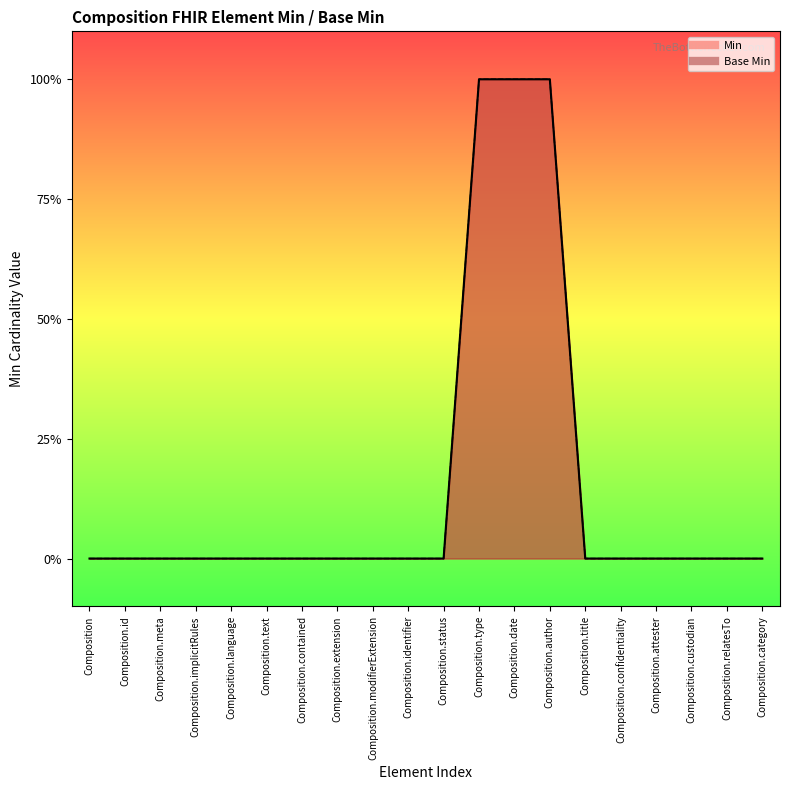

Rank the series at Composition.text from highest to lowest value.

Min, Base Min